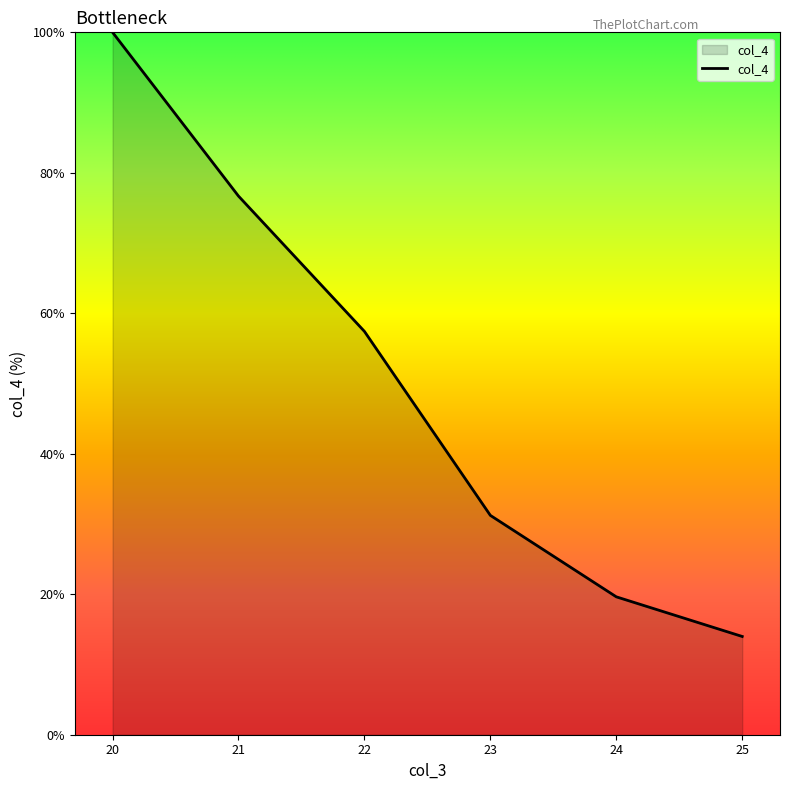

What is the smallest value displayed?

14.0